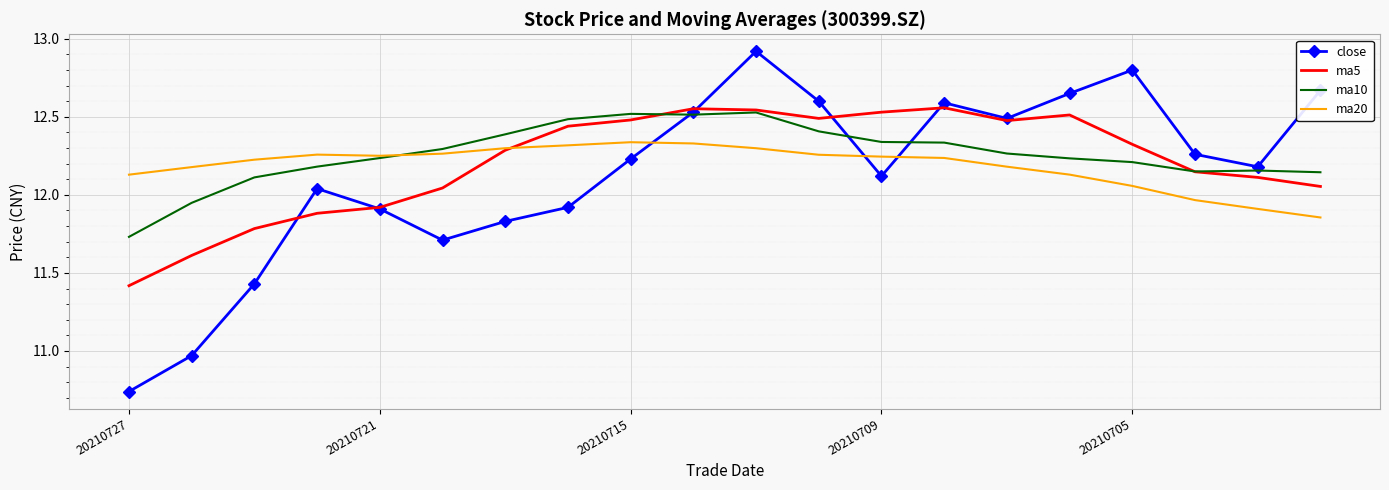

What is the maximum value for close?

12.9